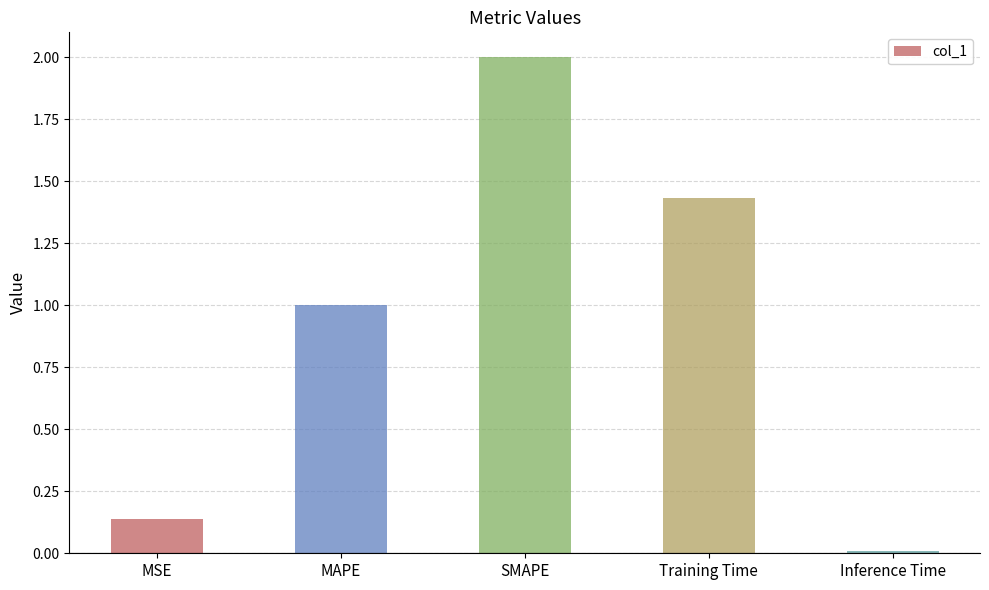

What is the change in value from MSE to Training Time?

+1.3